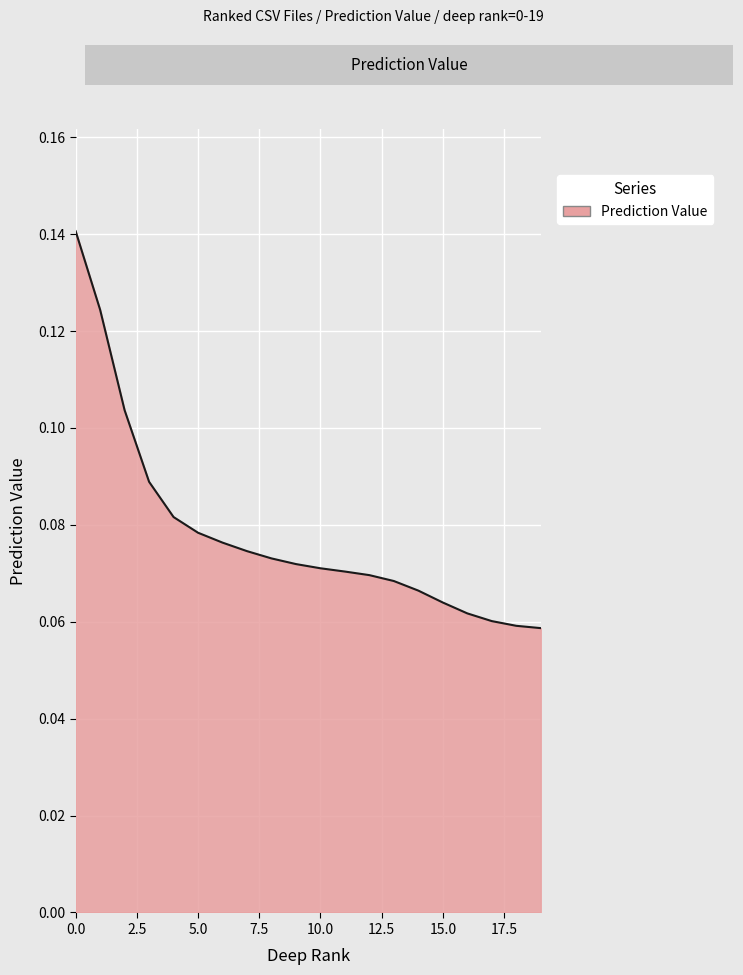

Which category has the lowest value across all series?

19